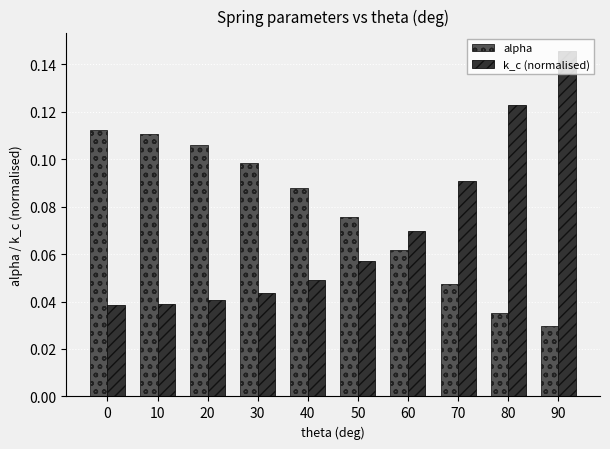

At 50, list the series in order from largest to smallest.

alpha, k_c (normalised)